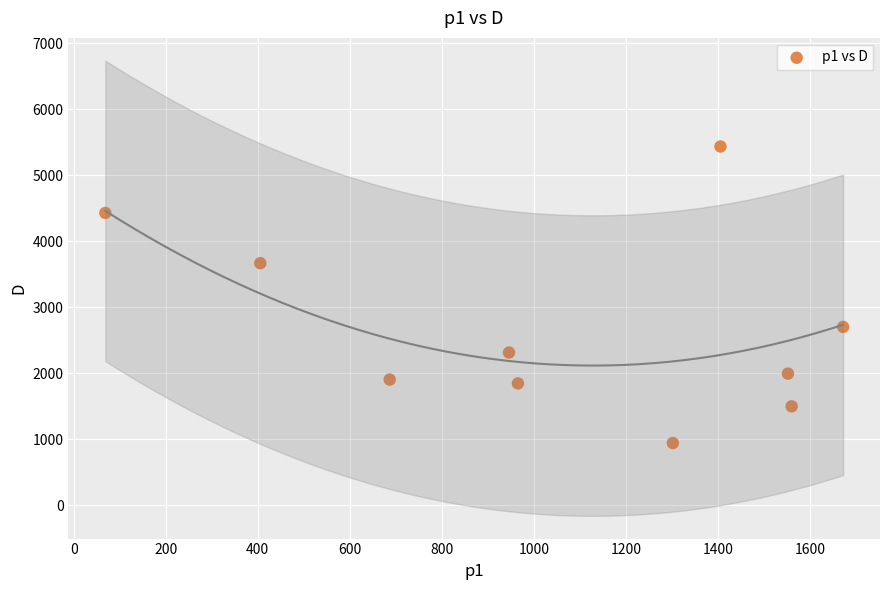

What is the range of Y values (max minus min)?

4493.0